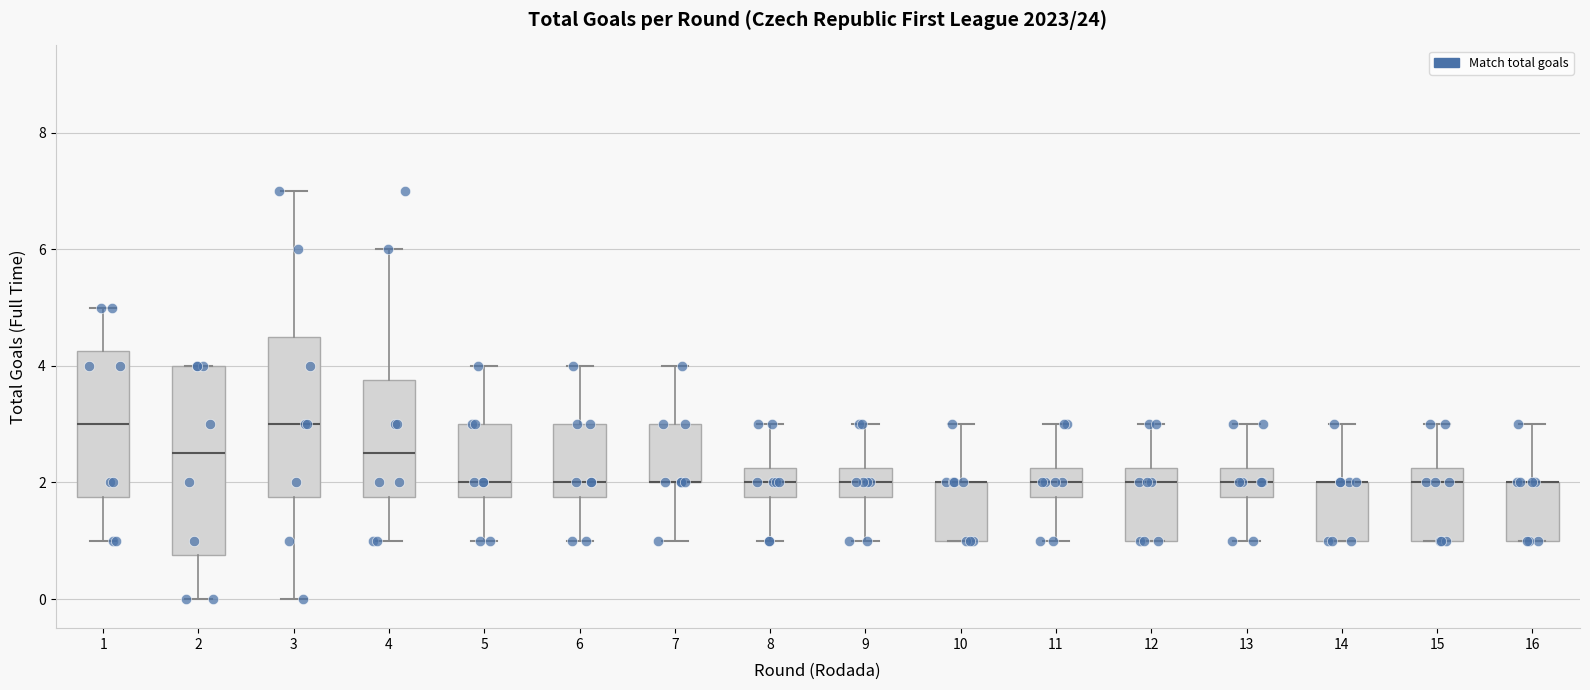

Where does the lower whisker of the box at x = 3 end on the y-axis? The values are not printed on the chart, so give them approximately, as read against the axis.

0.0